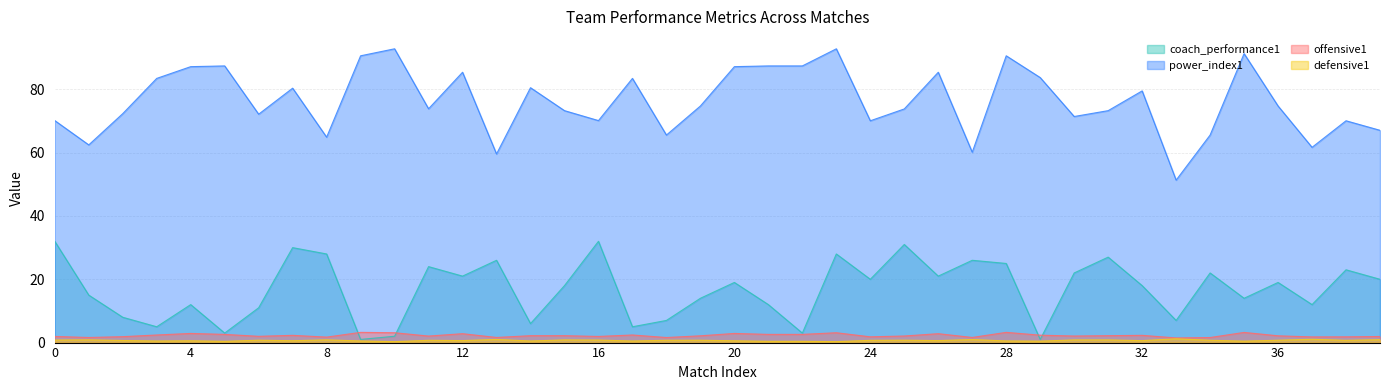

How many lines are shown in the chart?

4